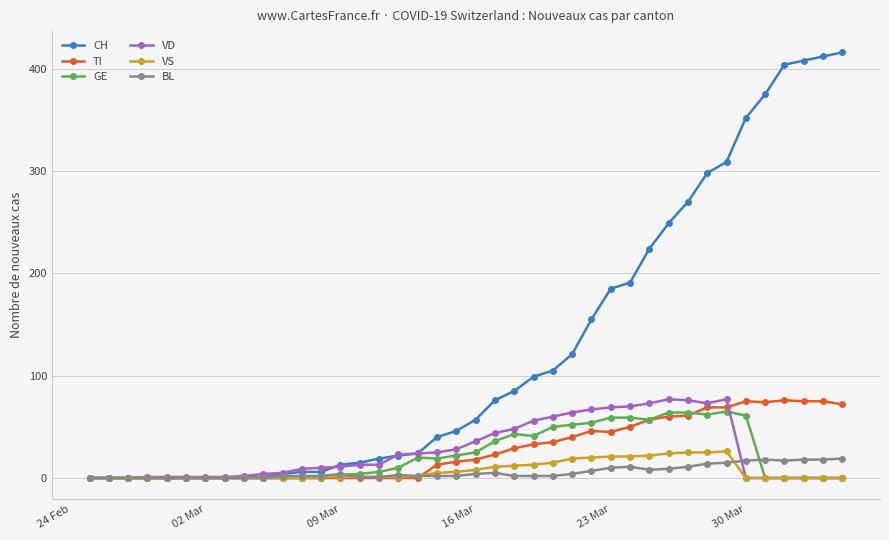

Which series has the largest range (max minus min)?

CH